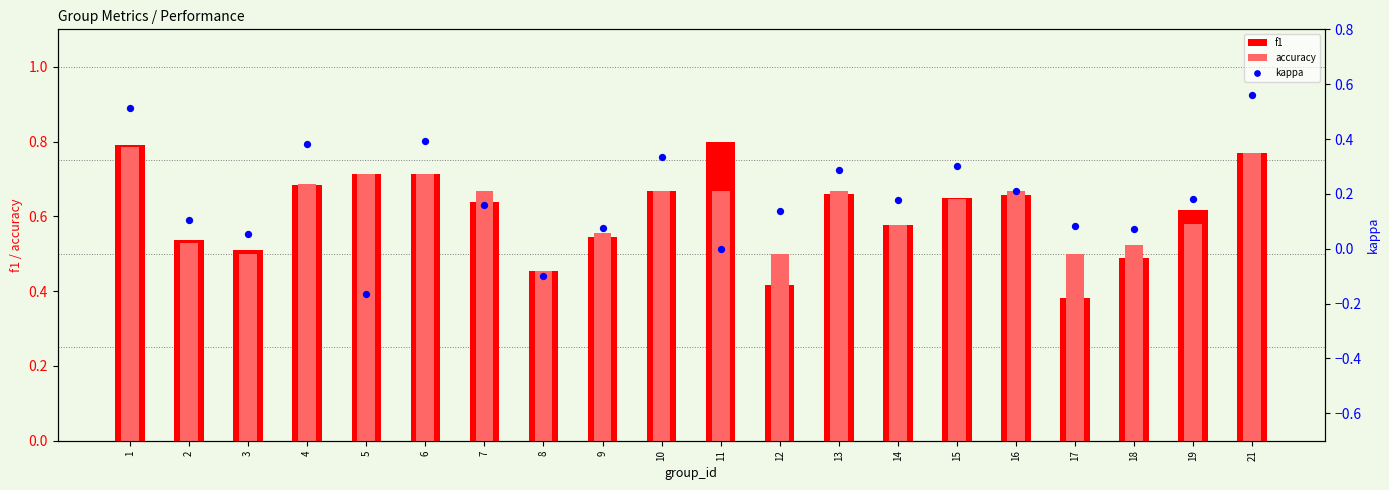

At how many categories does at least one series exceed 0?

20